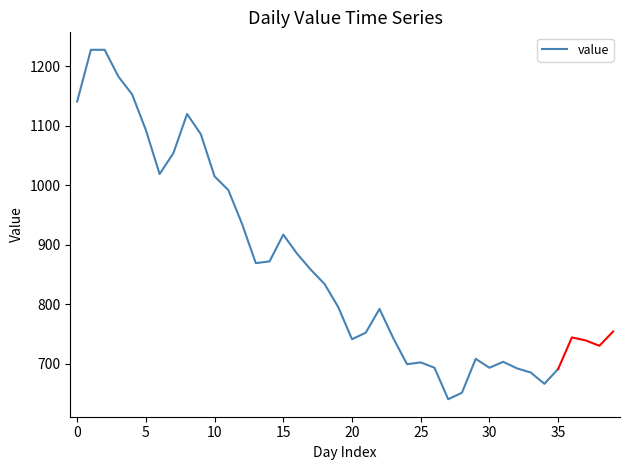

Is it true that the value at 35 is 691?

True